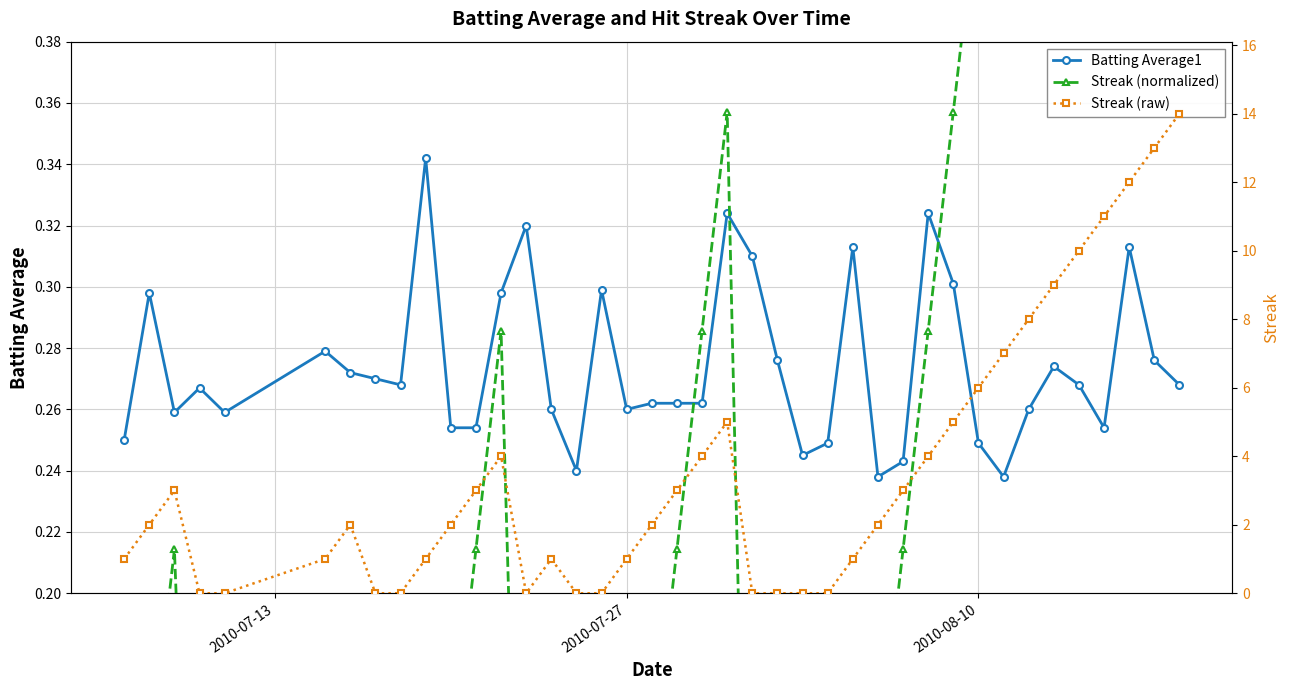

Count the Batting Average1 values in the range 0 to 1.

40